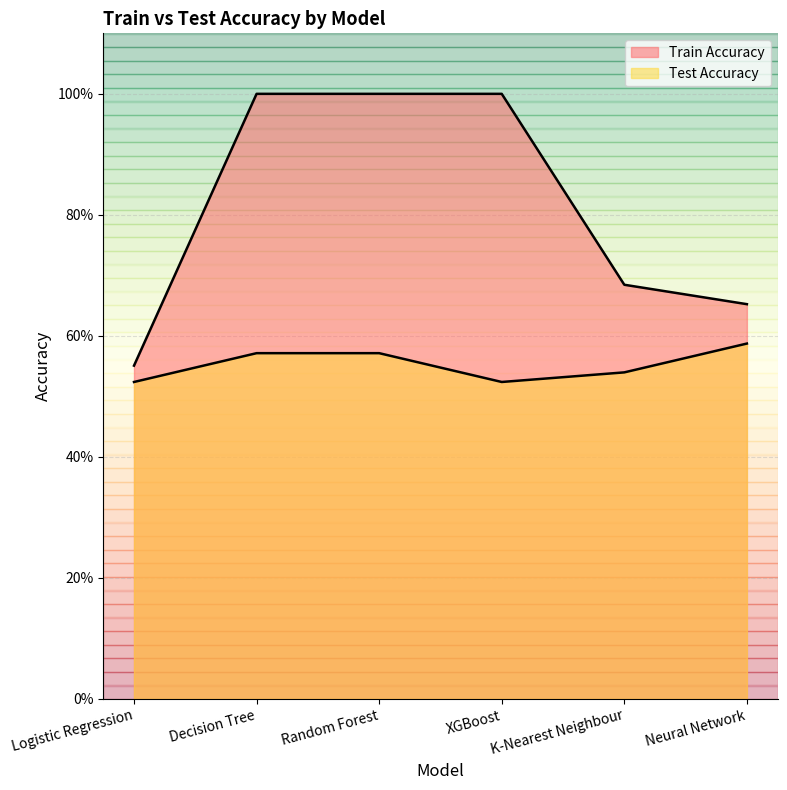

Count the number of categories in the chart.

6